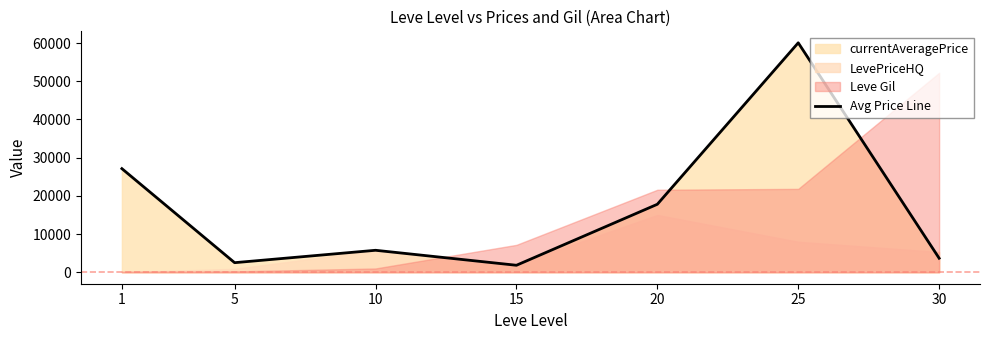

What is the value of the 7th point from the left?

3674